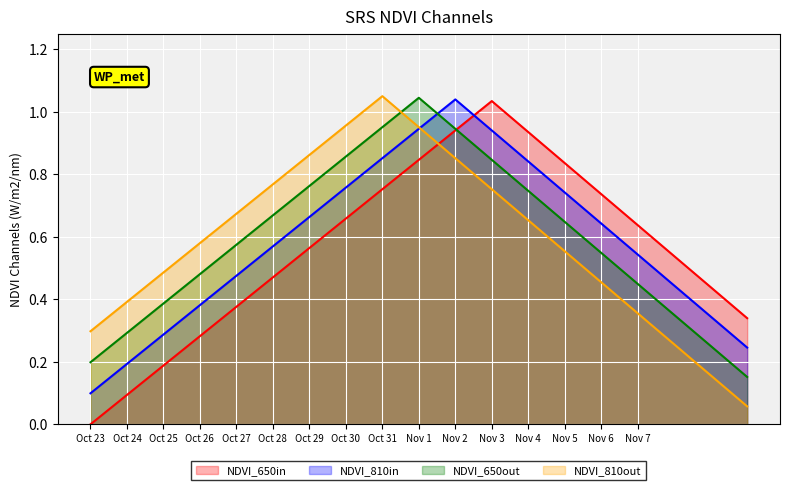

Is the value of NDVI_810out at Oct 25 greater than the value of NDVI_650out at Oct 27?

No